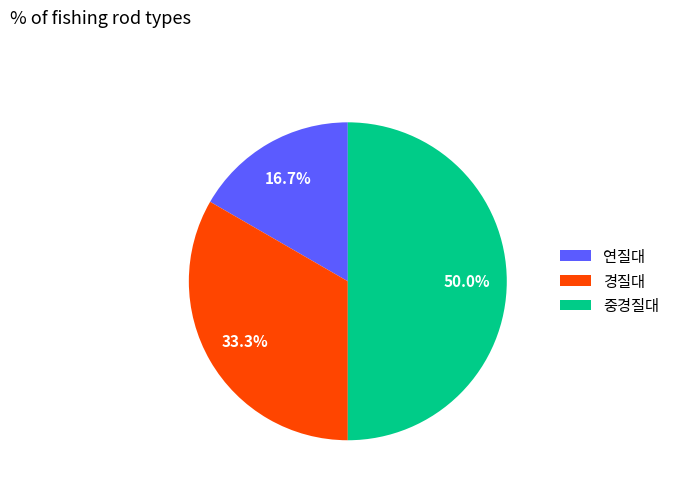

What is the largest slice in the pie chart?

중경질대